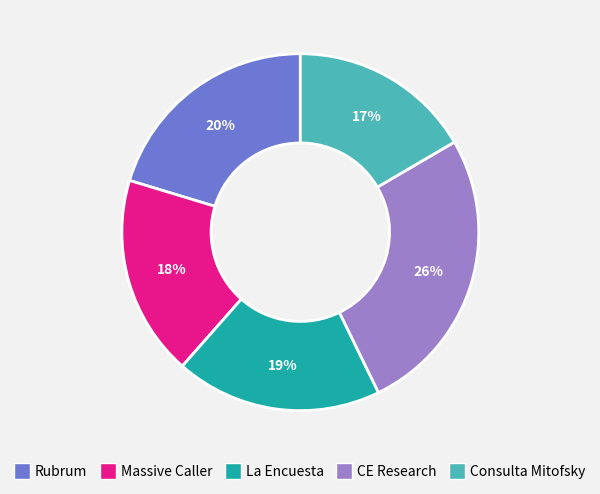

Rank the categories by value from lowest to highest.

Consulta Mitofsky, Massive Caller, La Encuesta, Rubrum, CE Research